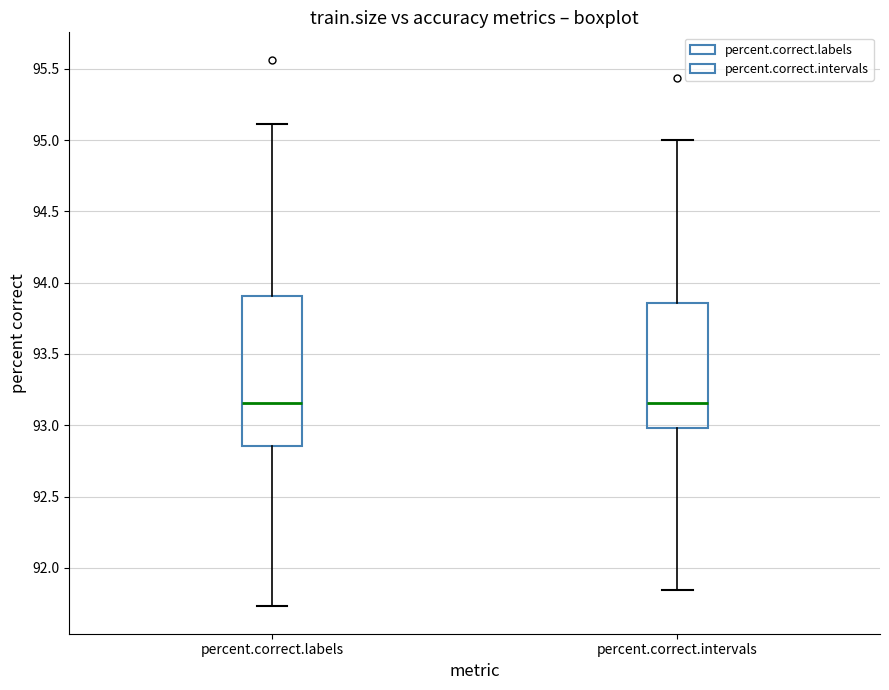

Where does the upper whisker of the box for percent.correct.labels end on the y-axis? The values are not printed on the chart, so give them approximately, as read against the axis.

95.10